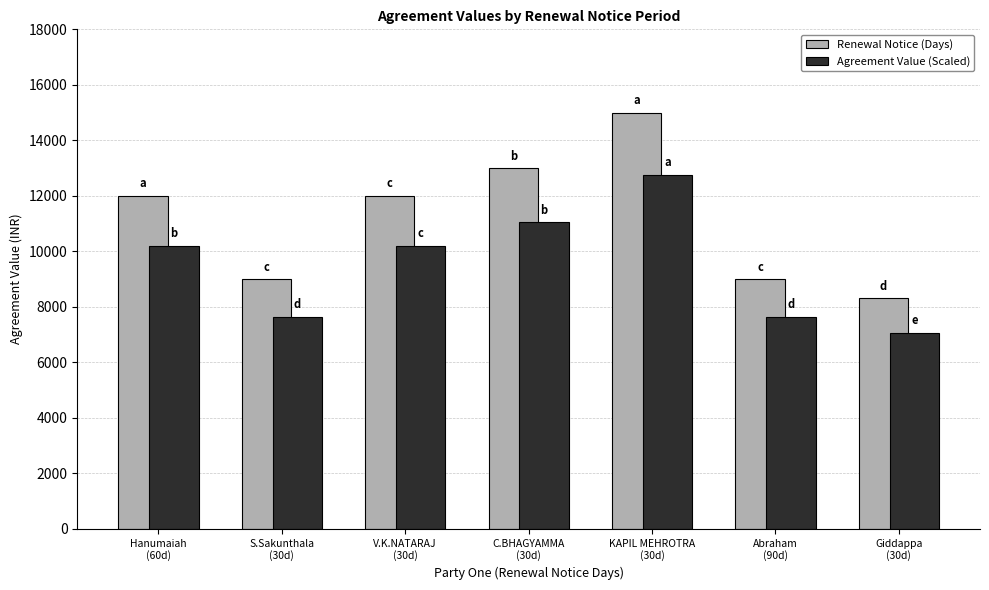

At how many categories does at least one series exceed 14801?

1